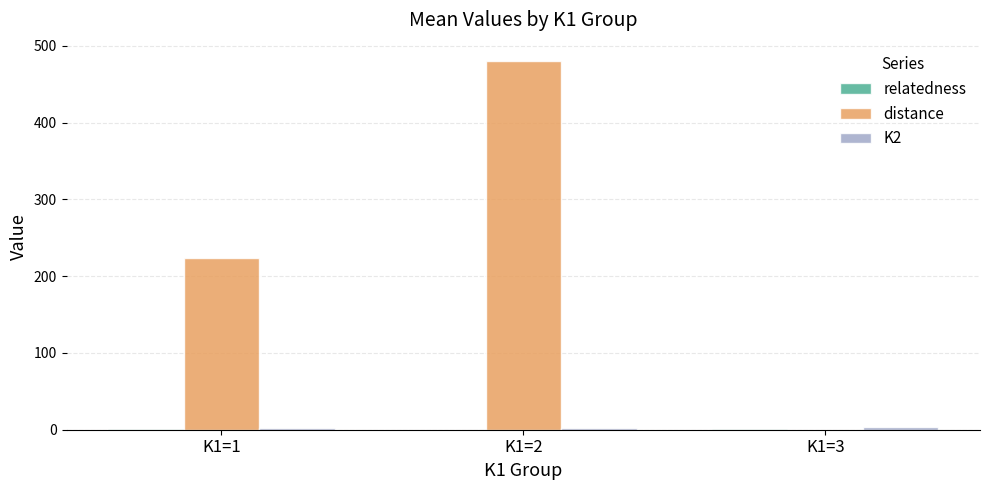

The value of distance at K1=1 is 53.3. True or false?

False